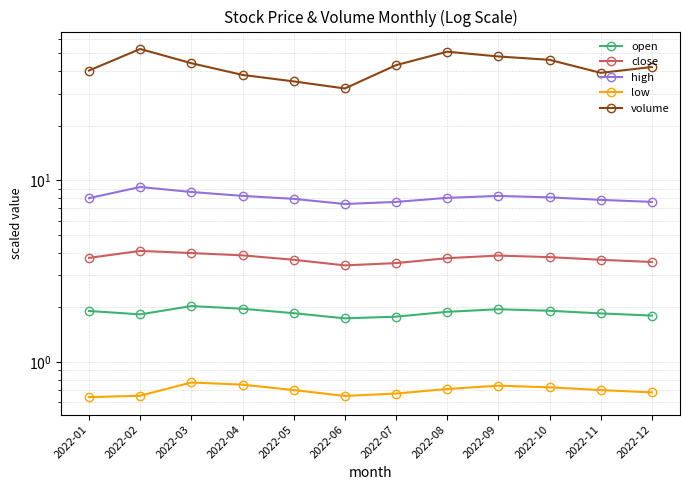

What are all the series names shown in the legend?

open, close, high, low, volume